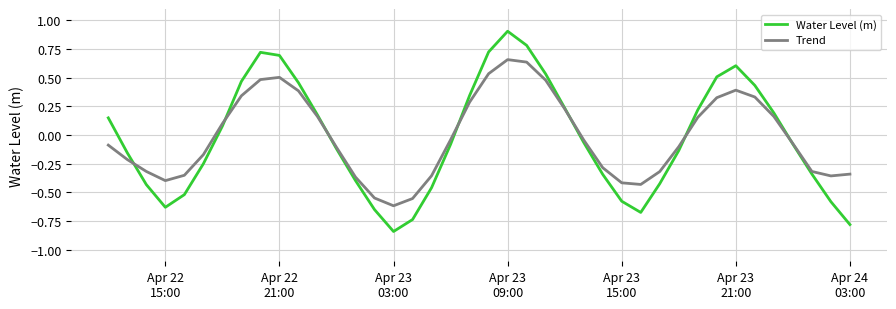

Which series has the largest range (max minus min)?

Water Level (m)